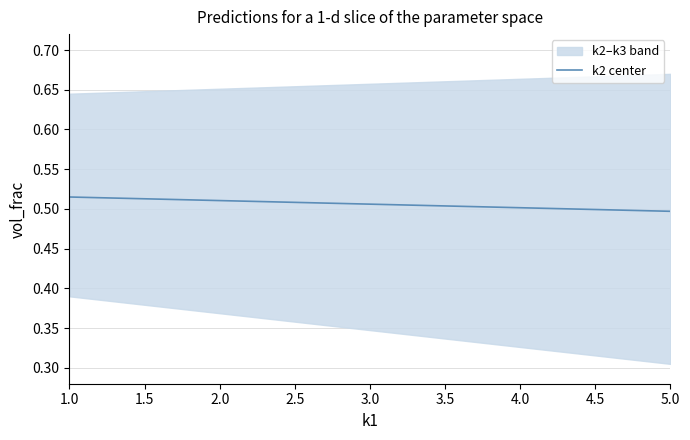

Reading left to right, list all the values displayed in this chart.

0.5	0.5	0.5	0.5	0.5	0.5	0.5	0.5	0.5	0.5	0.5	0.5	0.5	0.5	0.5	0.5	0.5	0.5	0.5	0.5